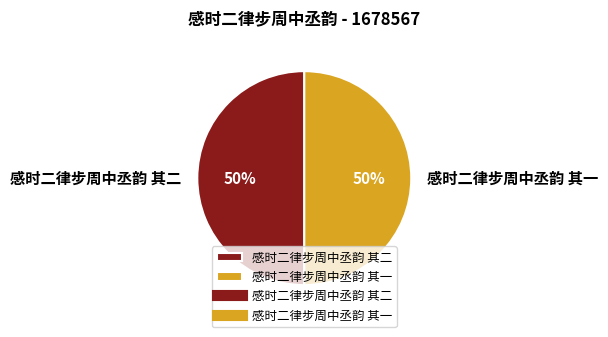

Count the number of slices in the pie.

2